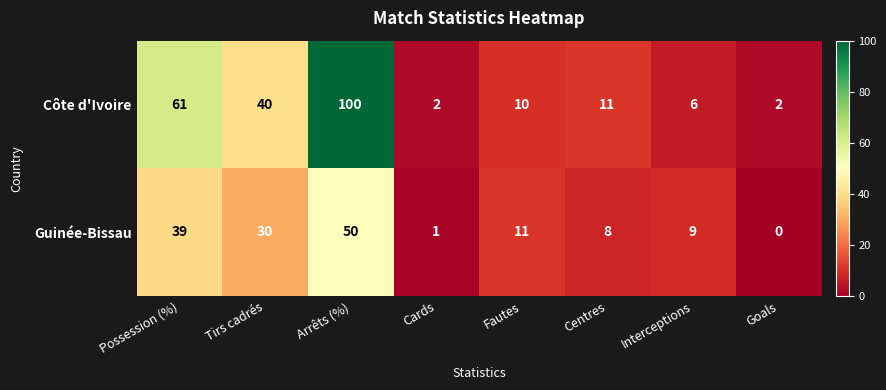

What is the difference between the Côte d'Ivoire values at Centres and Tirs cadrés?

29